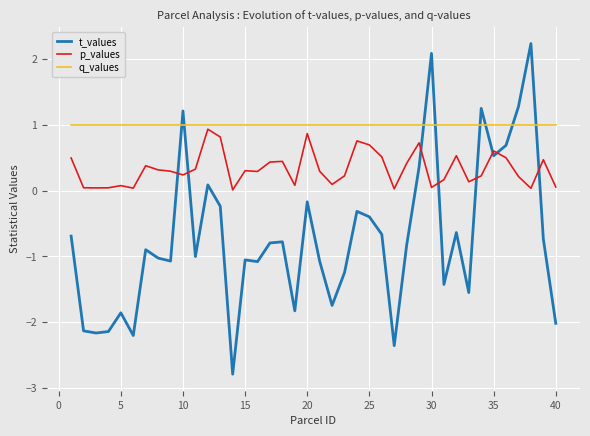

What is the sum of all p_values values?

13.1